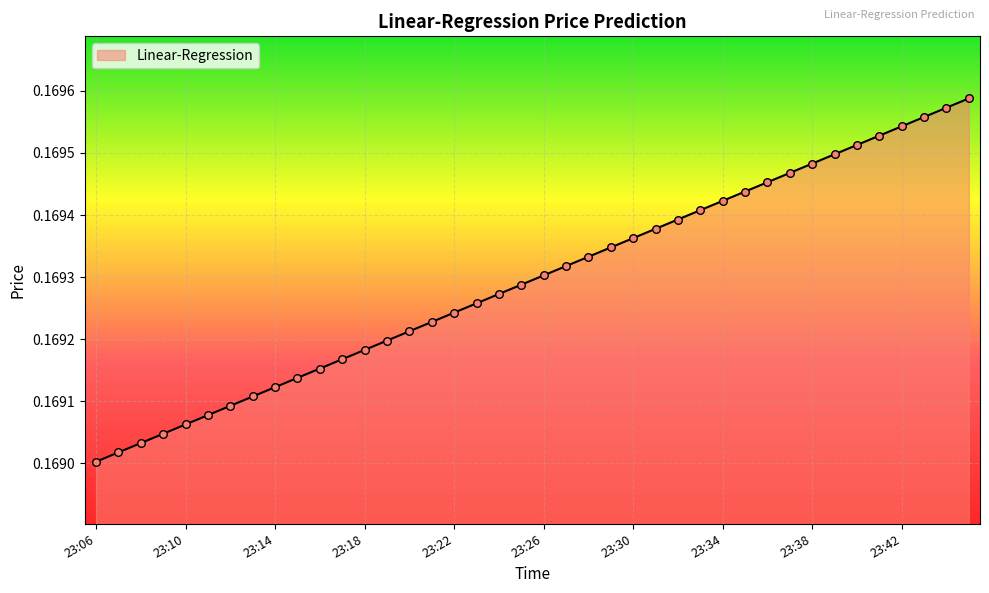

Is this an area chart (filled region under the line)?

Yes